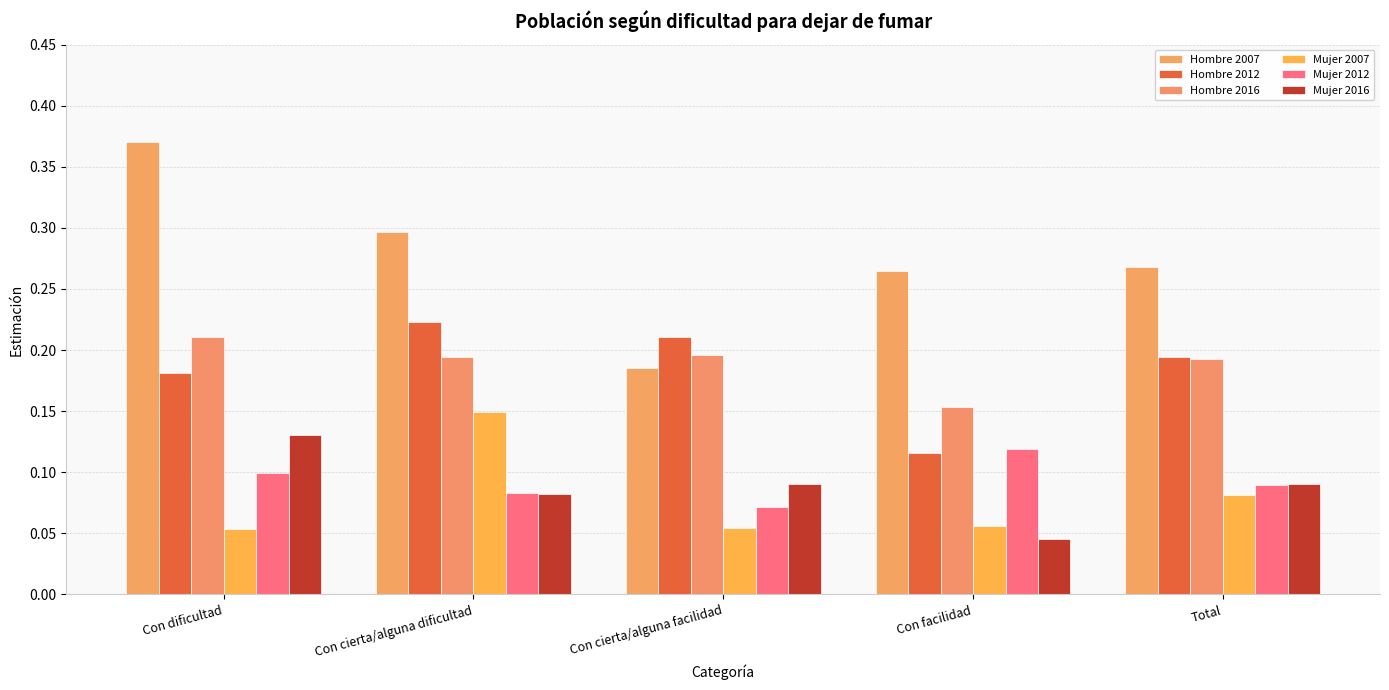

At which label does Hombre 2012 reach its peak?

Con cierta/alguna dificultad